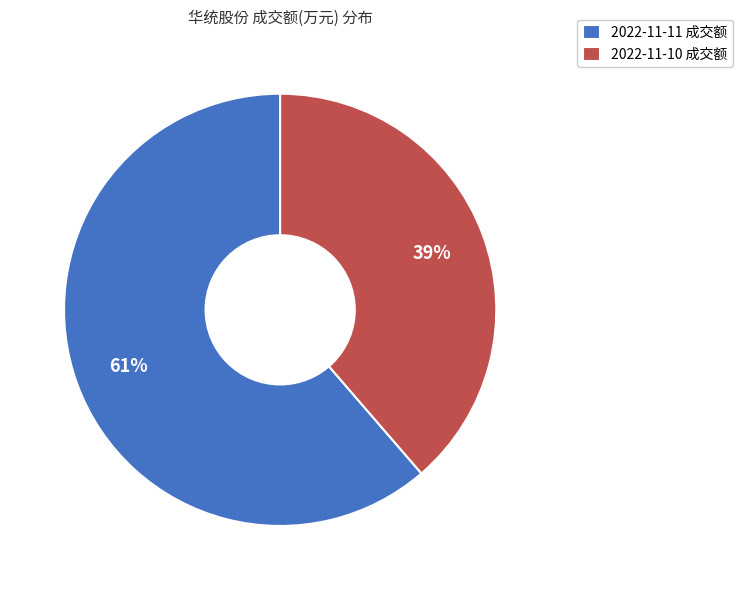

How many segments does this pie chart have?

2